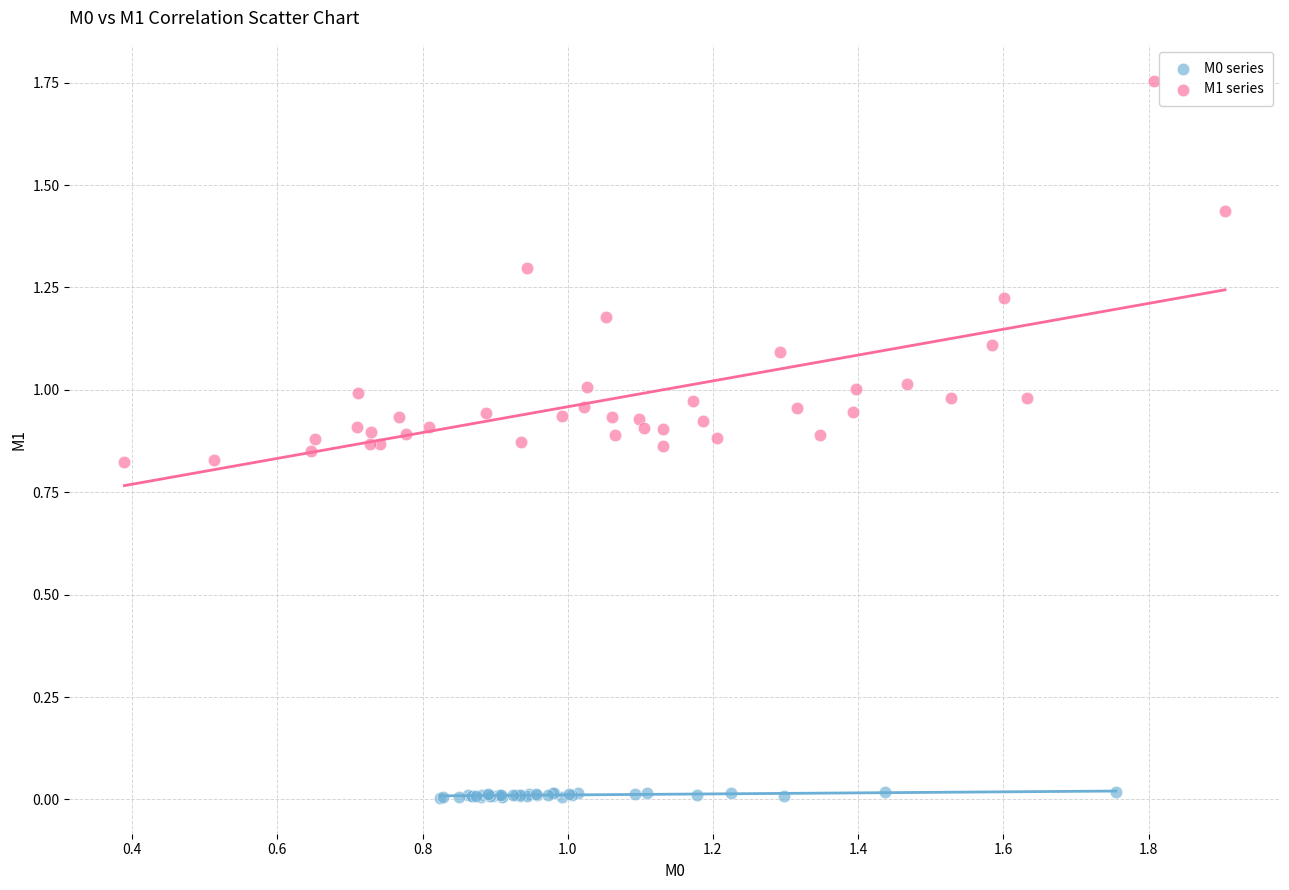

Which series has the largest Y range (max minus min)?

M1 series